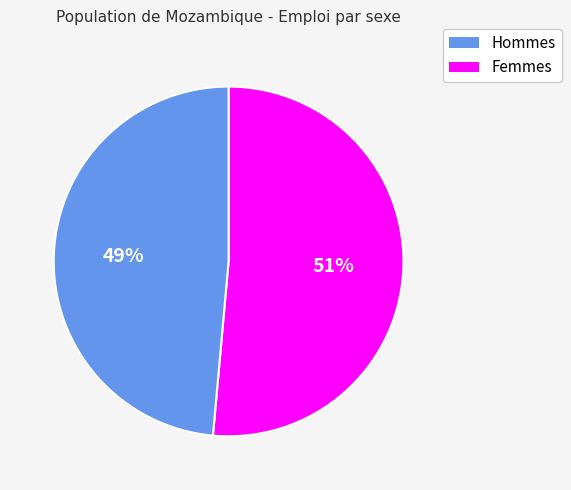

Does any single category account for the majority?

Yes